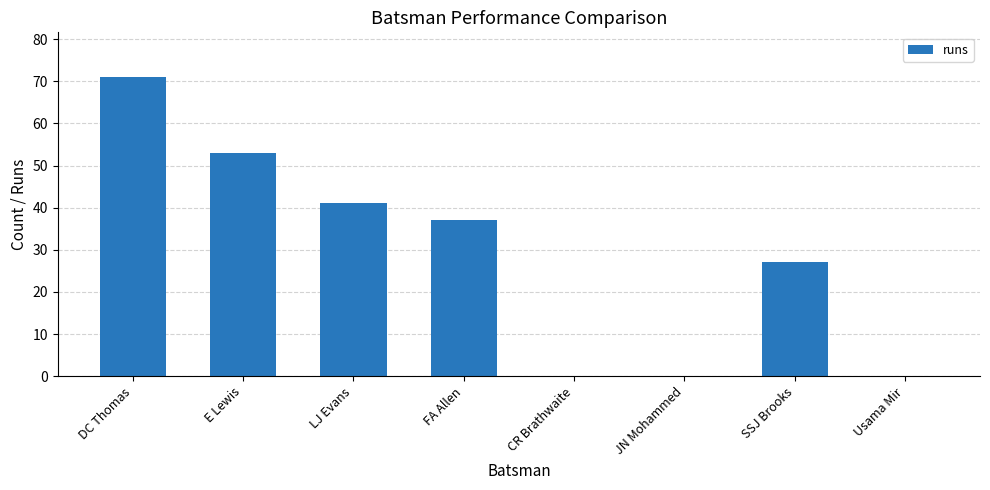

What is the sum of the values at DC Thomas and CR Brathwaite?

71